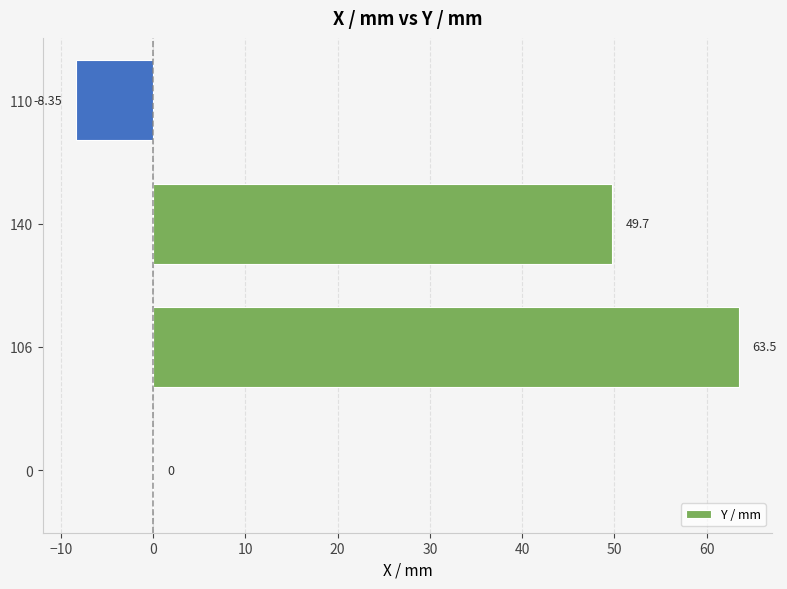

Approximately how many times larger is the value at 140 compared to 106?

0.8